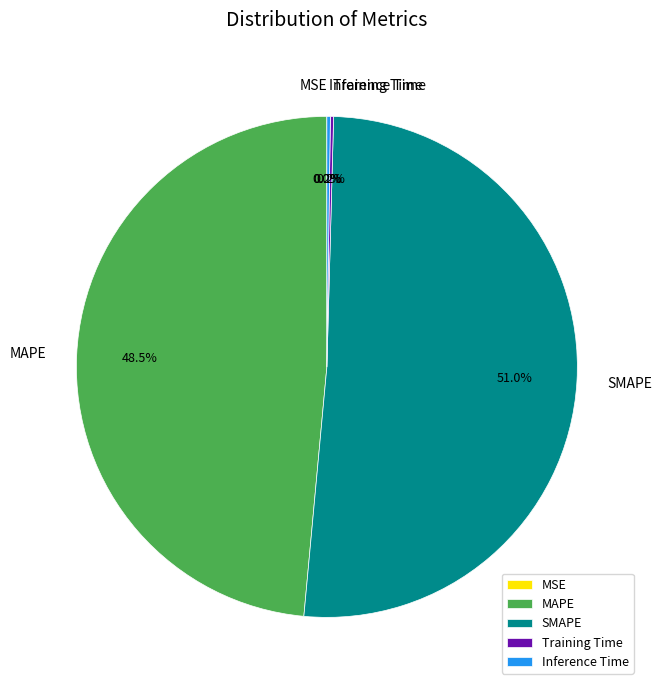

What is the largest slice in the pie chart?

SMAPE